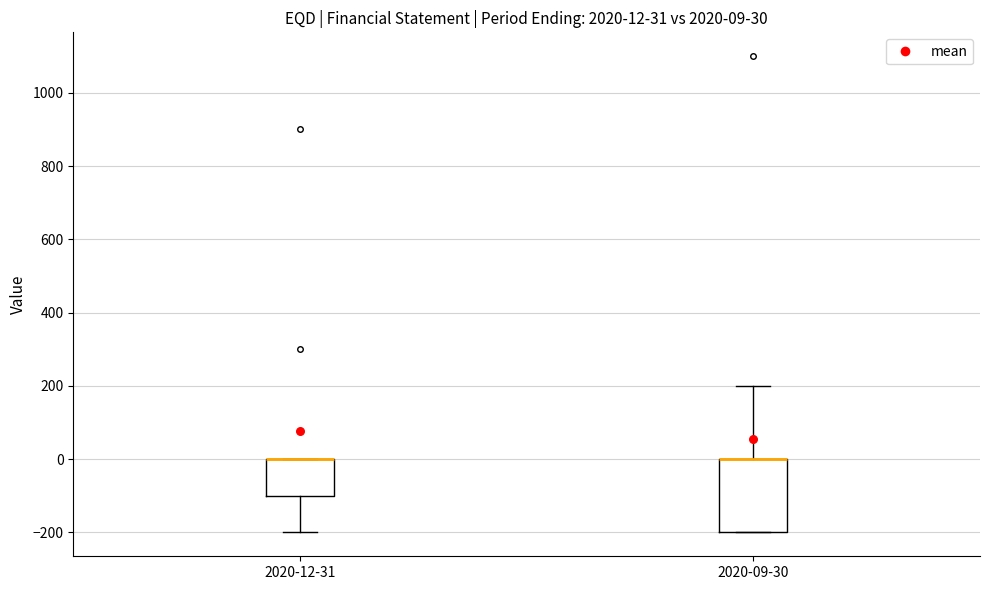

Comparing the boxes themselves (not the whiskers), which one is the tallest?

2020-09-30